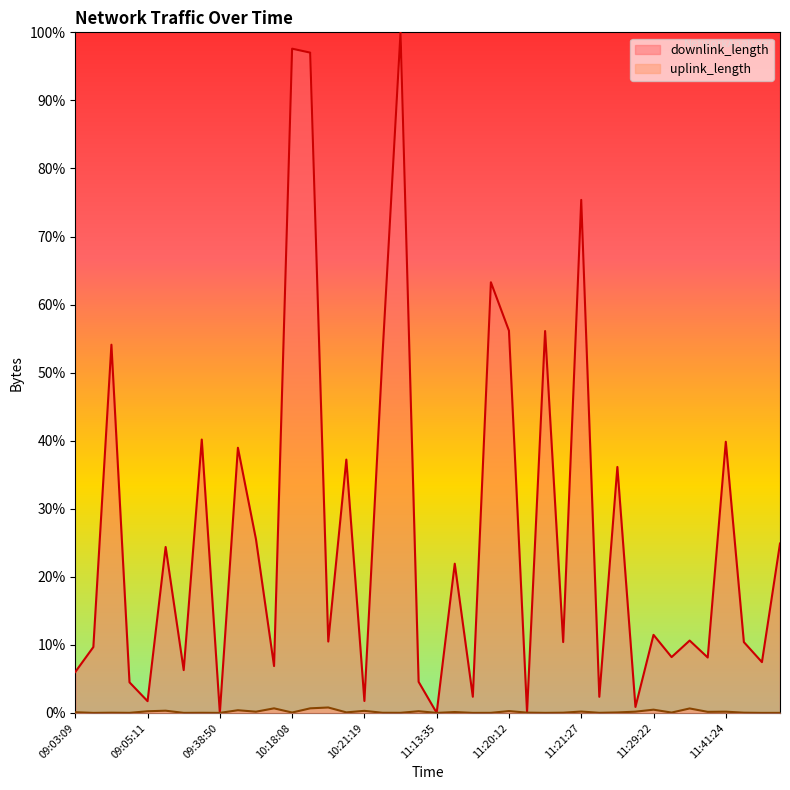

At which category does uplink_length reach its first local valley?

09:03:14